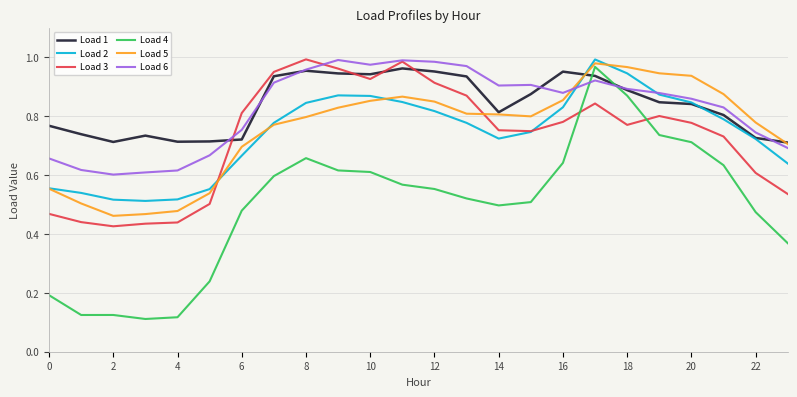

Which series has the largest range (max minus min)?

Load 4